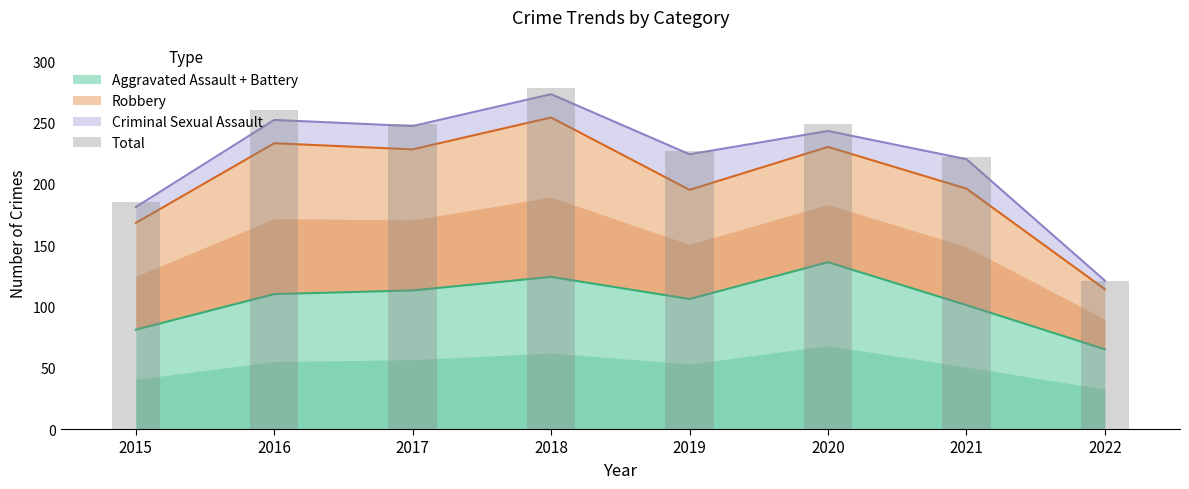

Does the chart contain stacked bars?

No